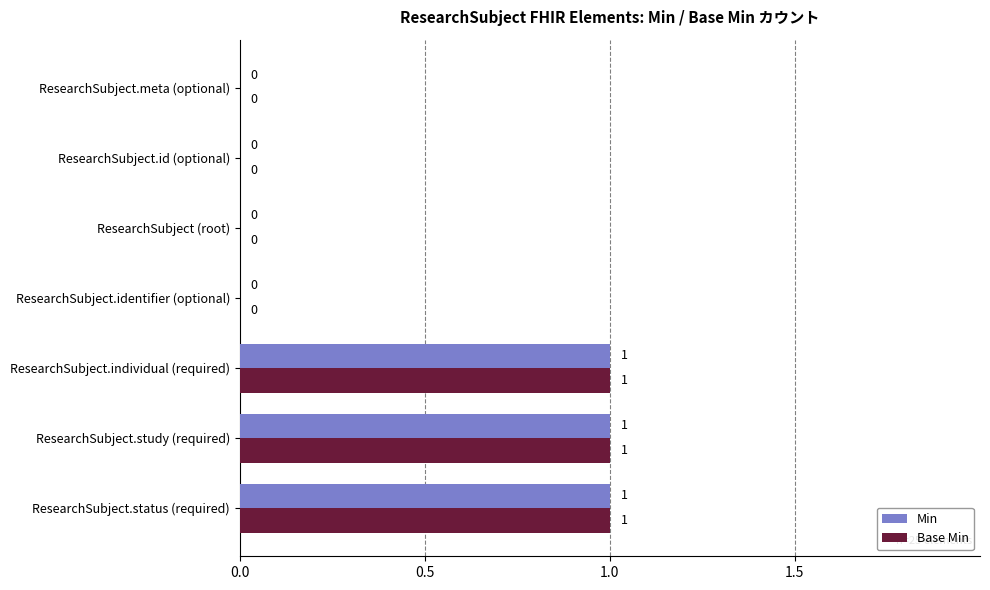

What is the sum of all Min values?

3